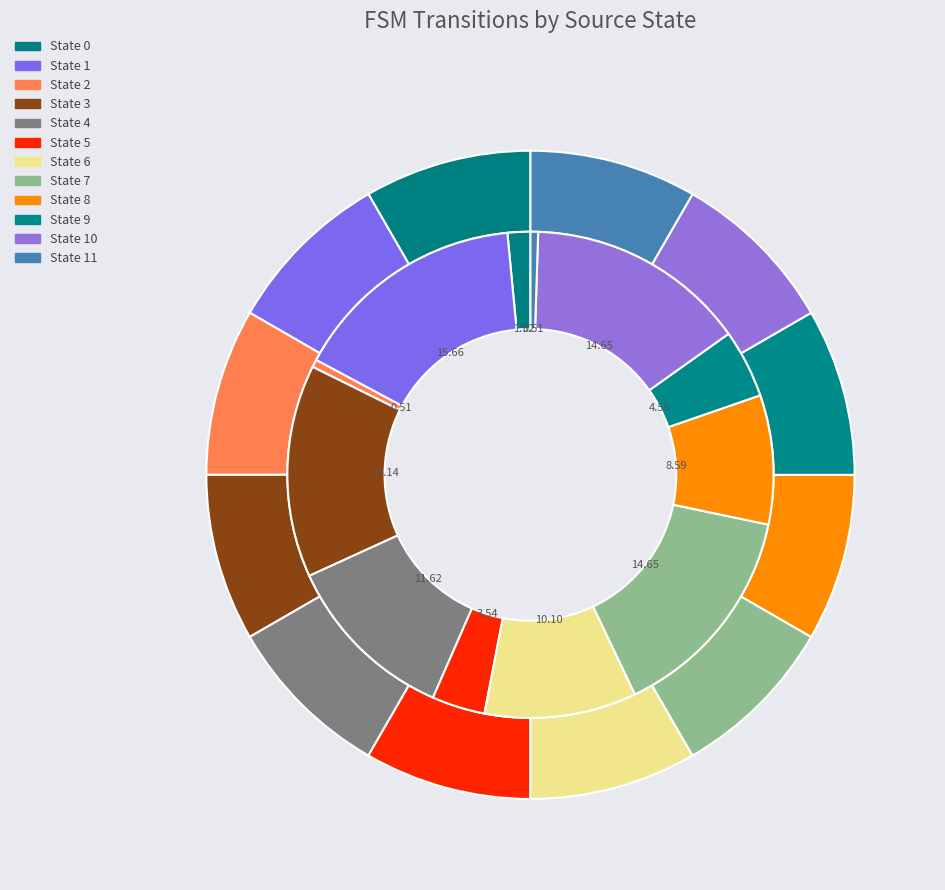

To the nearest percent, what portion does State 4 represent?

12%